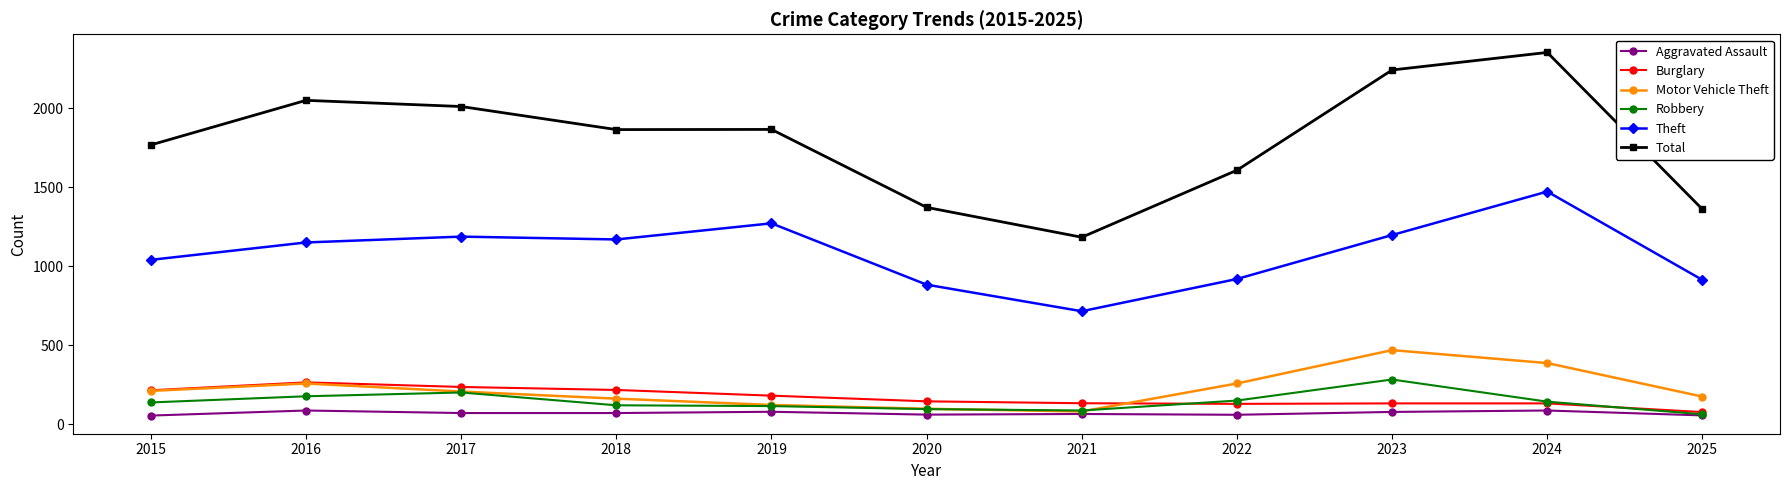

Is the value of Total at 2020 greater than the value of Motor Vehicle Theft at 2022?

Yes